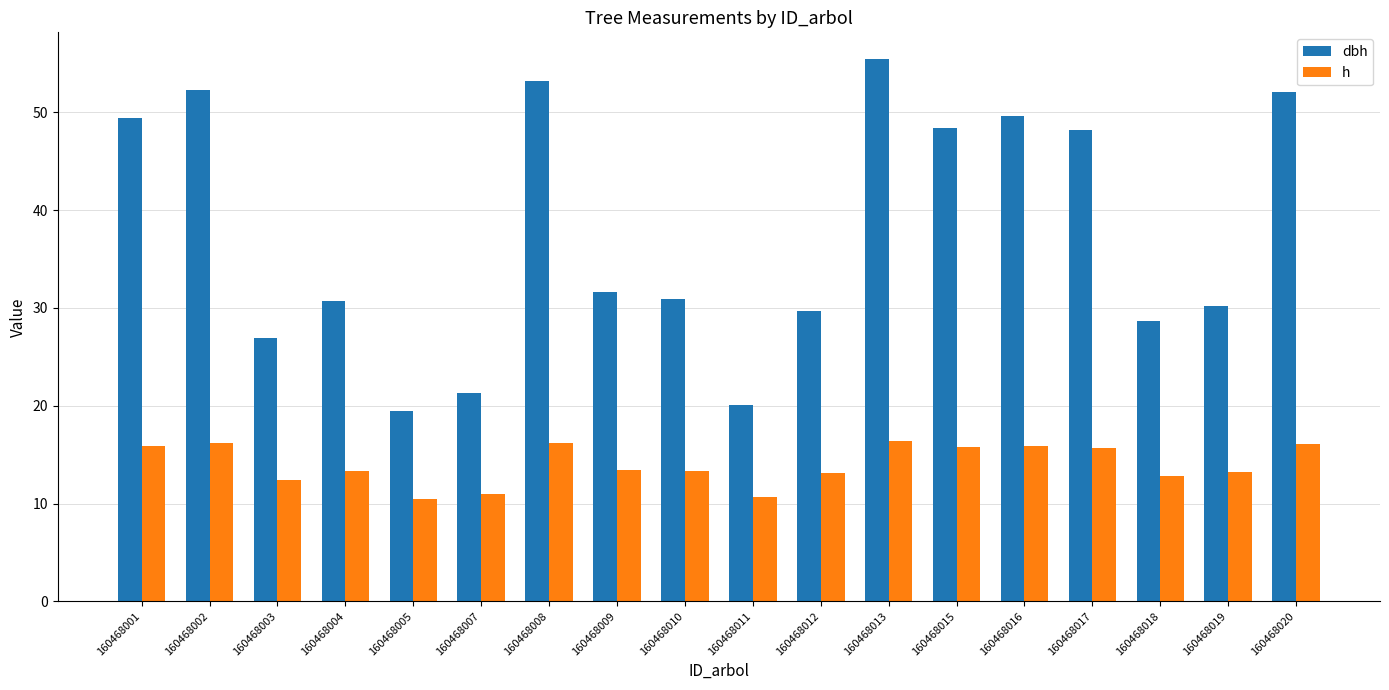

What value does the h series have at 160468015?

15.7